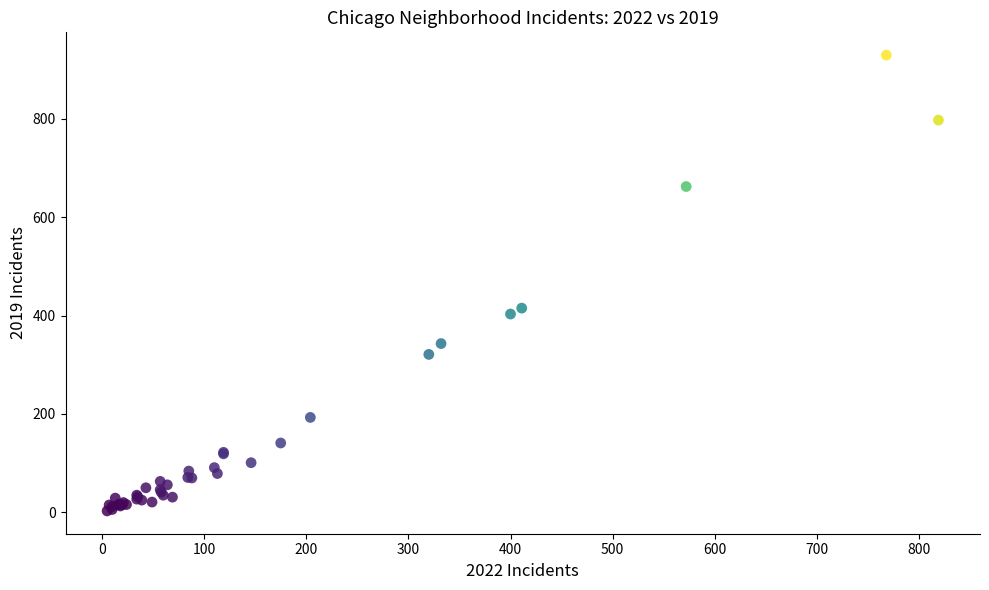

What Y value in the scatter plot is closest to 466?

415